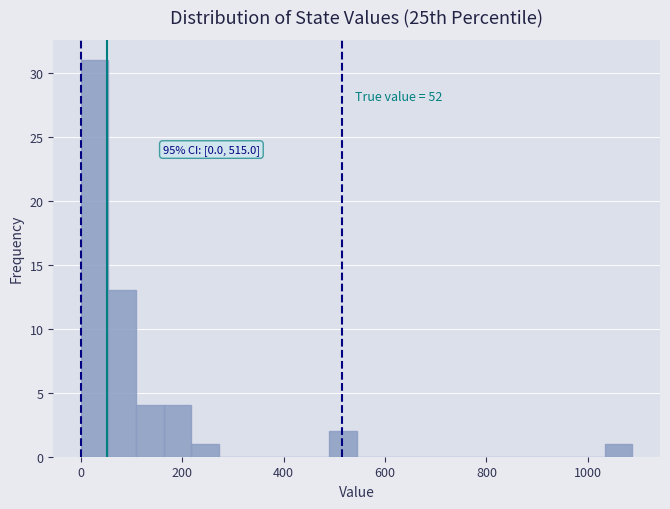

Around what value on the x-axis is the tallest bar? Give the approximate position of its centre, as read against the axis.

20